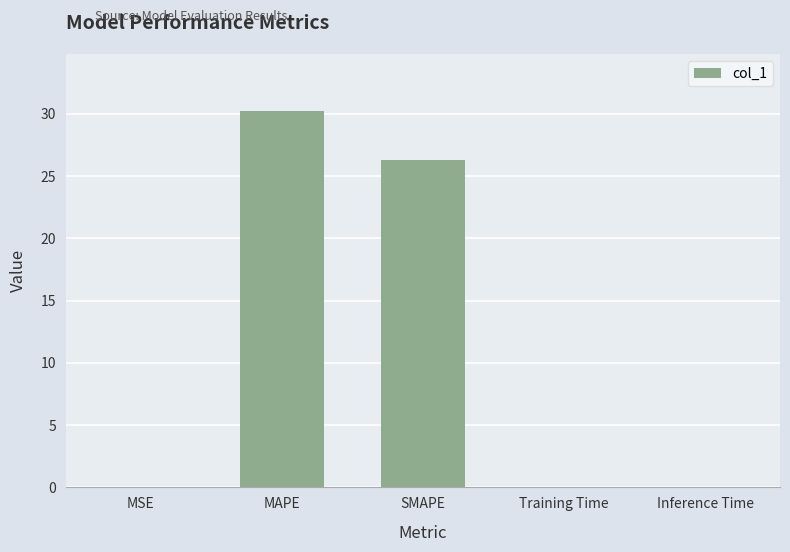

Which category has the highest value across all series?

MAPE